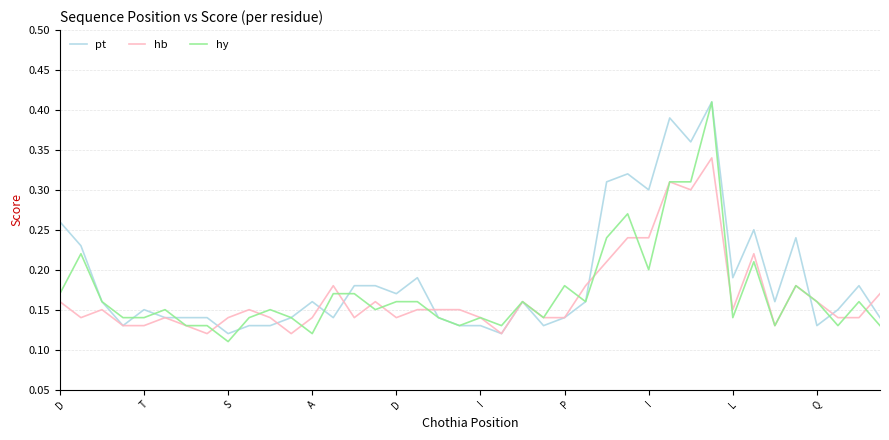

What is the label of the 6th point from the left?

I